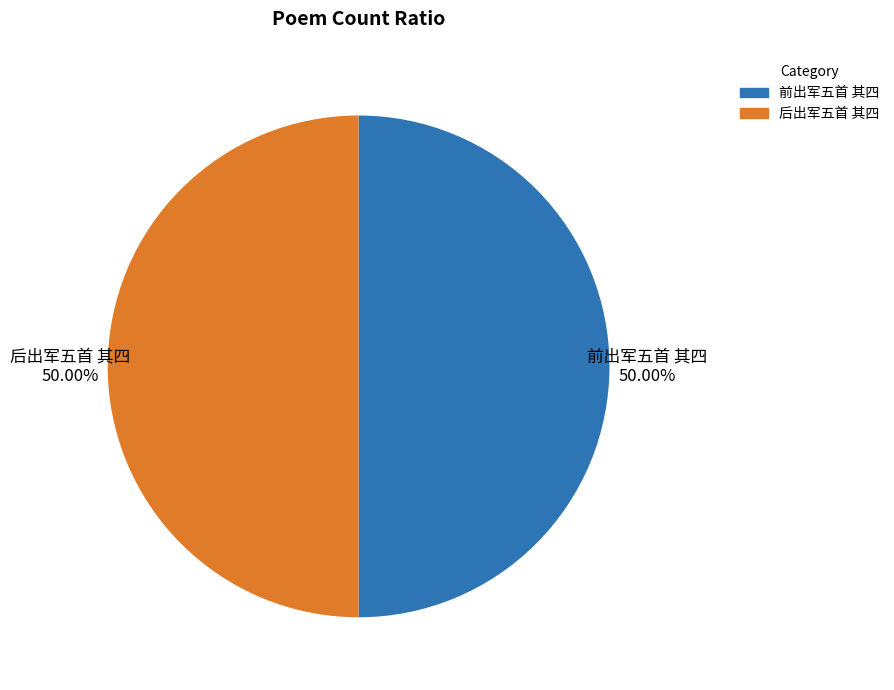

Approximately how many times larger is the value at 后出军五首 其四 compared to 前出军五首 其四?

1.0